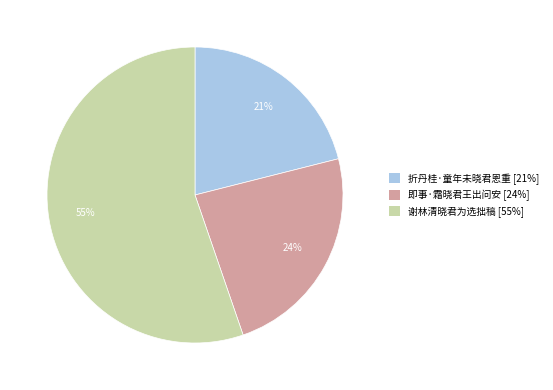

Count the number of slices in the pie.

3